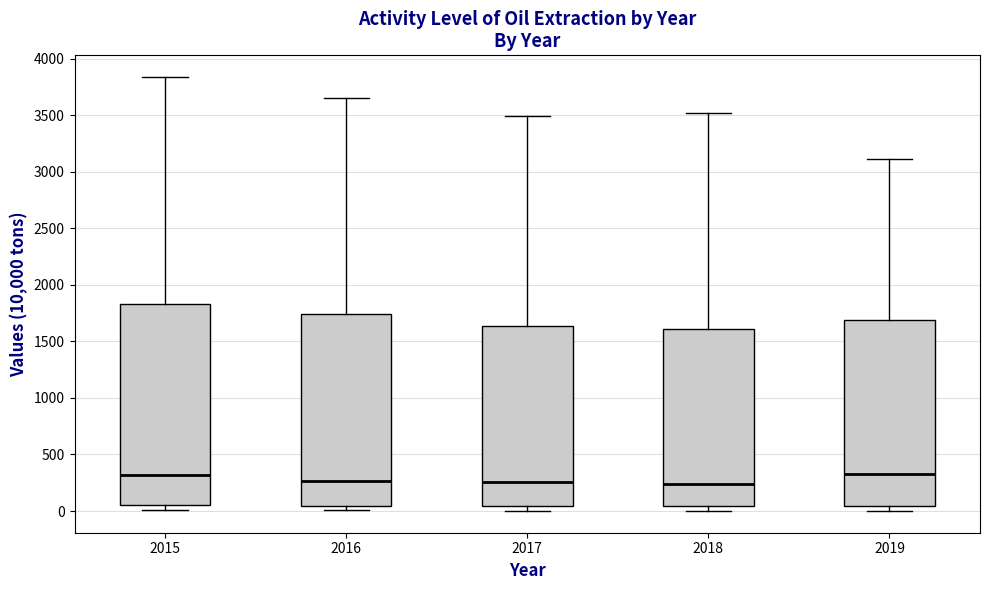

Which box is the tallest, from its lower edge to its upper edge?

2015